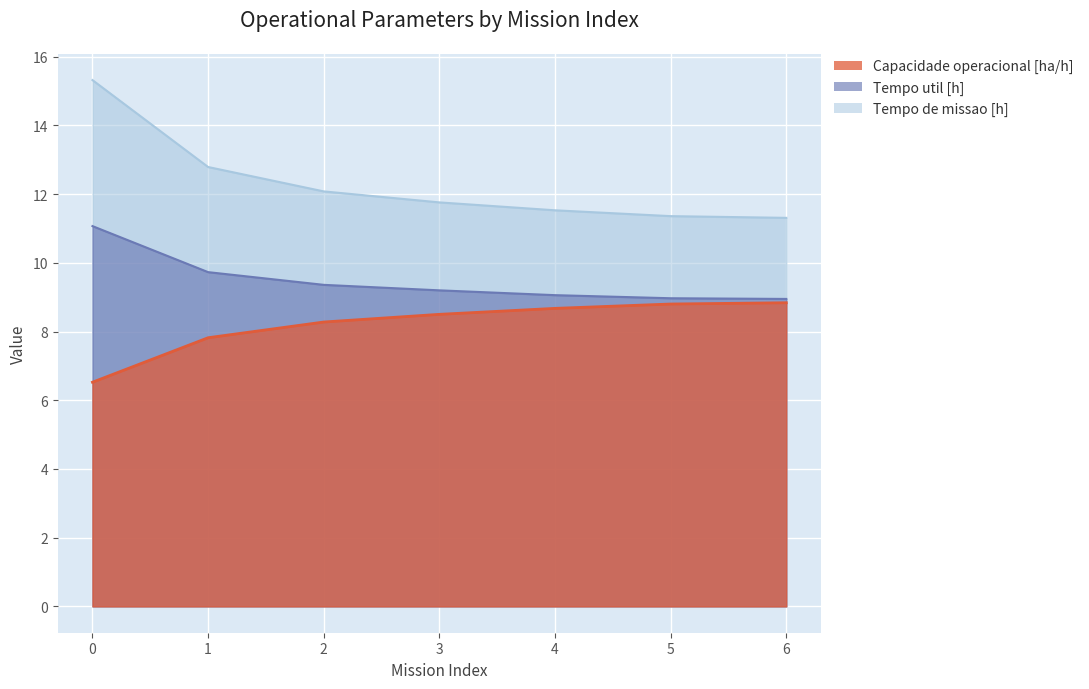

True or false: Capacidade operacional [ha/h] has more than 0 interior local peaks.

False